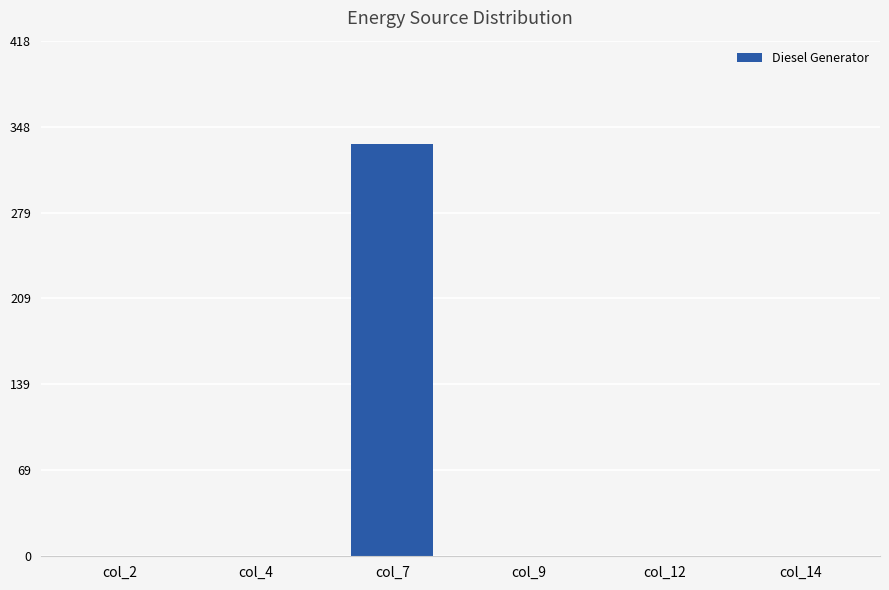

True or false: the data shows 0 at col_4.

True